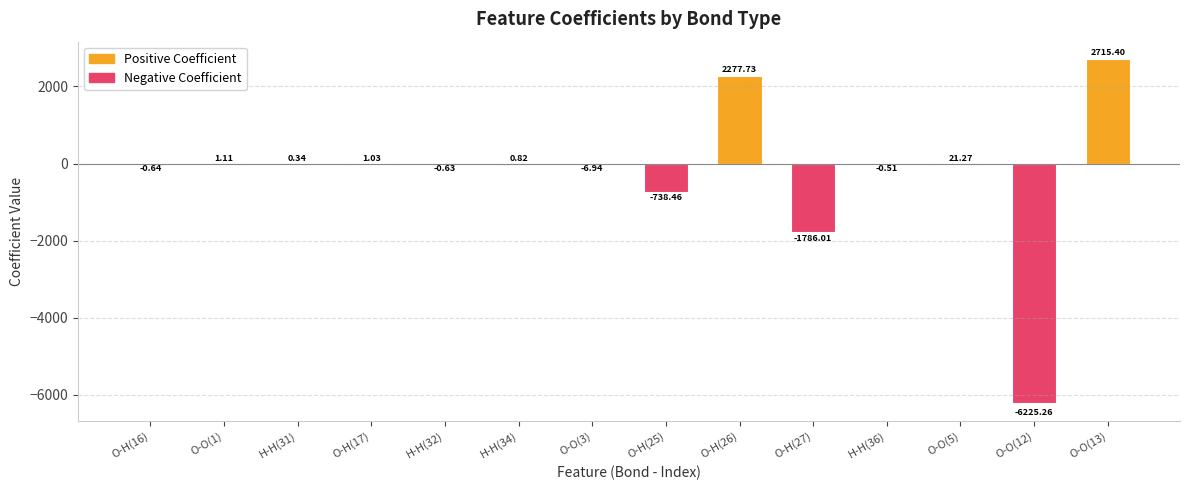

What is the sum of all values?

-3740.8